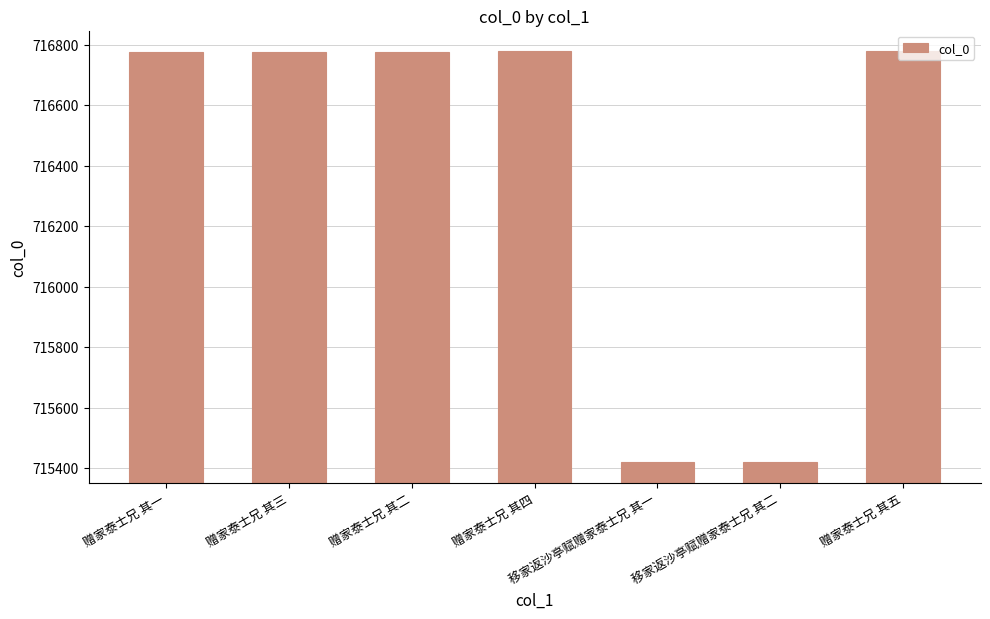

Is it true that the value at 赠家泰士兄 其四 is 716778?

True